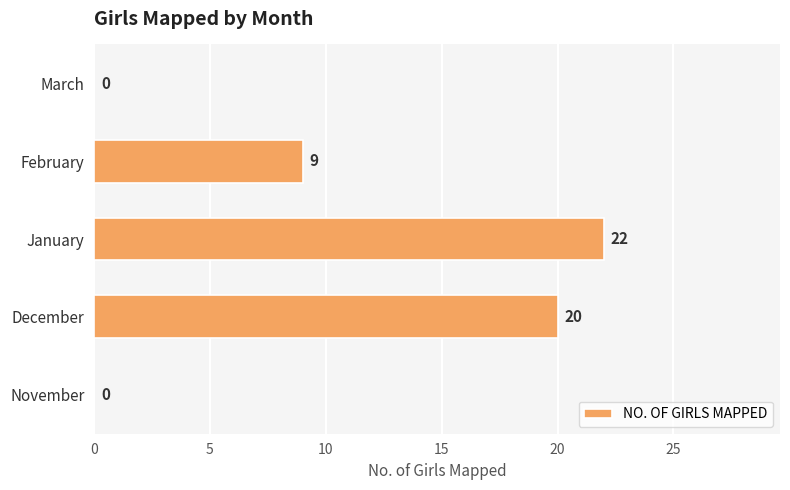

Reading top to bottom, what are all the values shown in this chart?

March=0	February=9	January=22	December=20	November=0